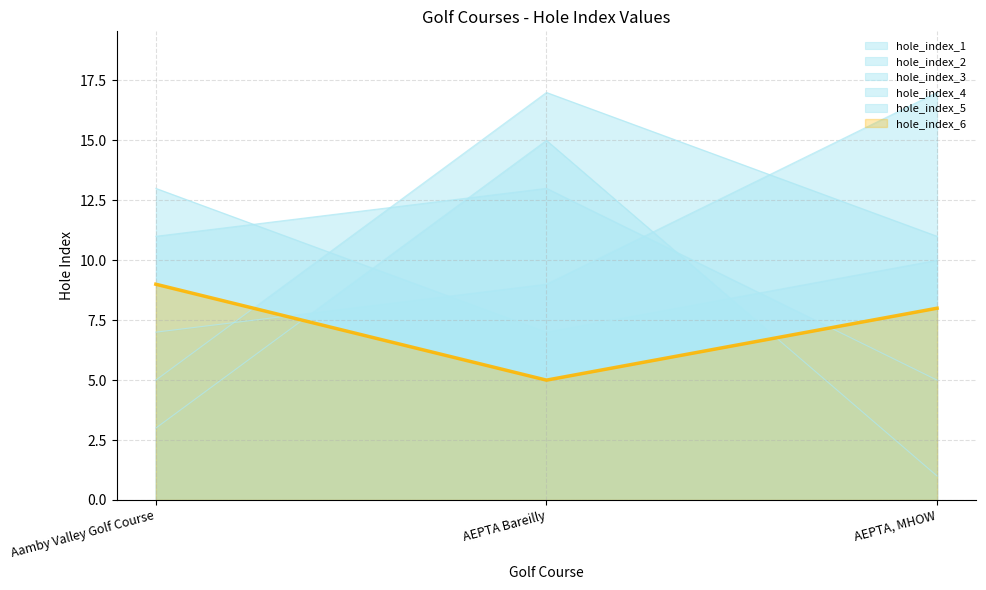

The value of hole_index_4 at AEPTA, MHOW is 0. True or false?

False